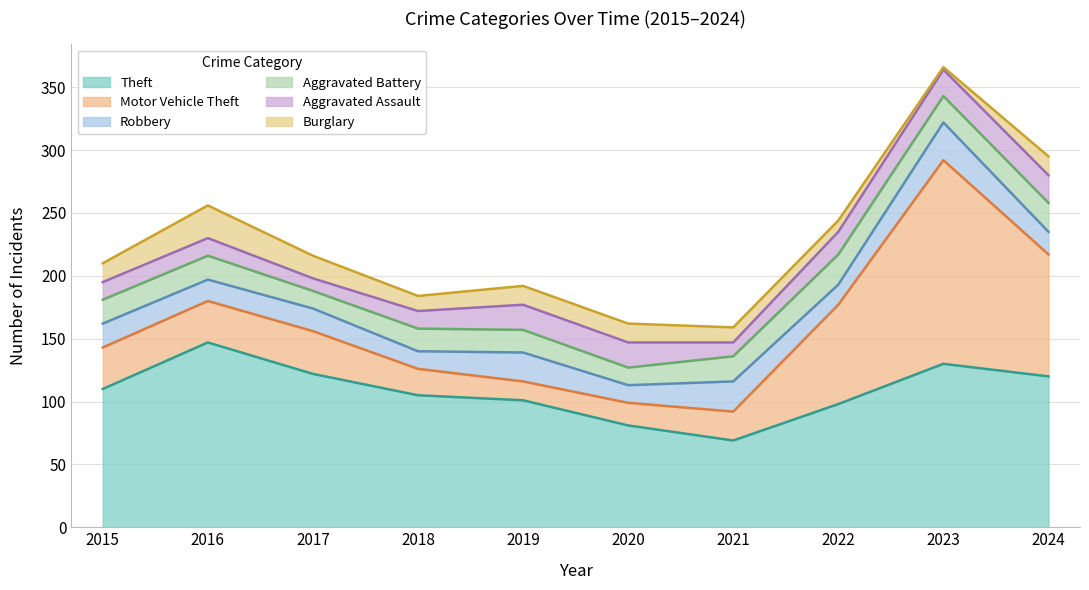

What is the difference between the highest and lowest values at 2023?

160